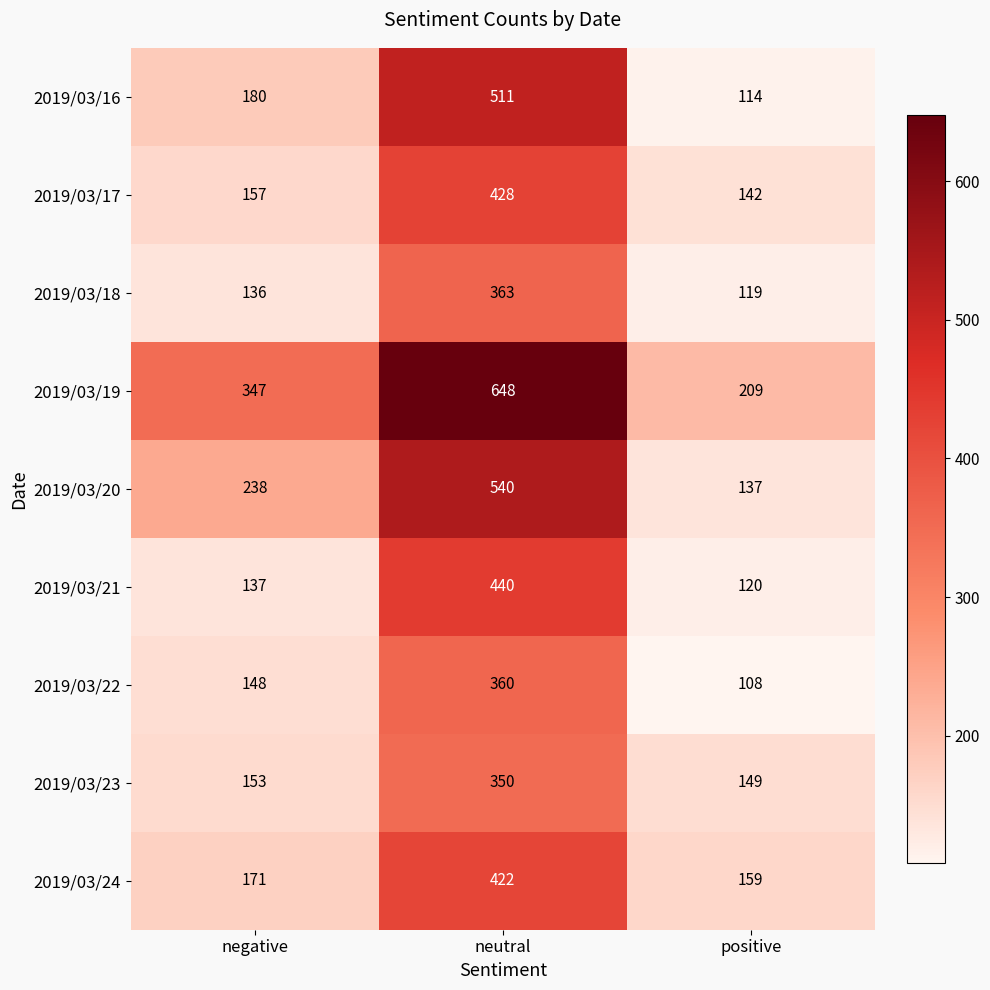

Is the value of 2019/03/24 at negative greater than the value of 2019/03/21 at positive?

Yes